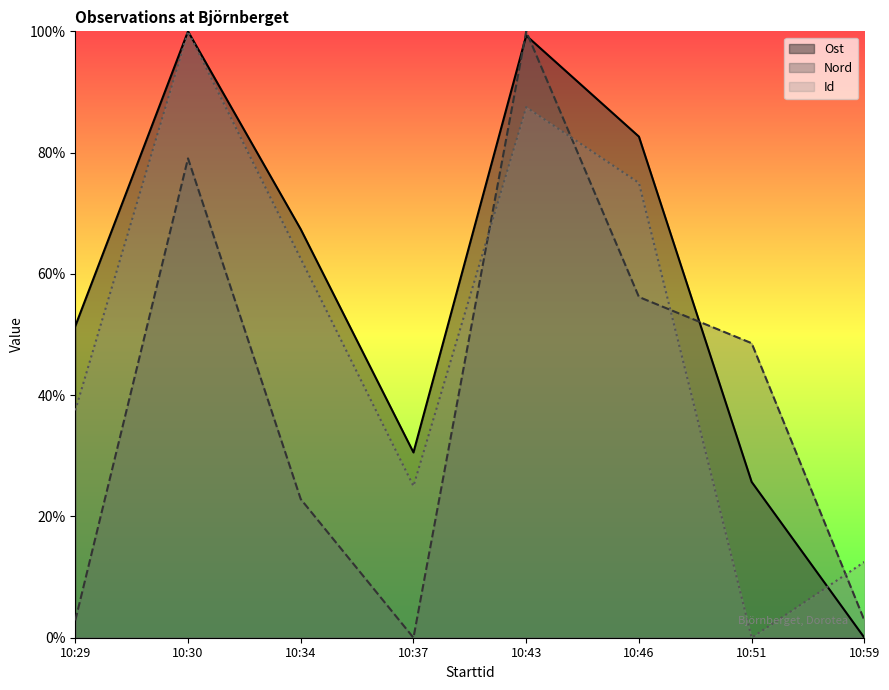

At which category is the sum across all series the highest?

10:43